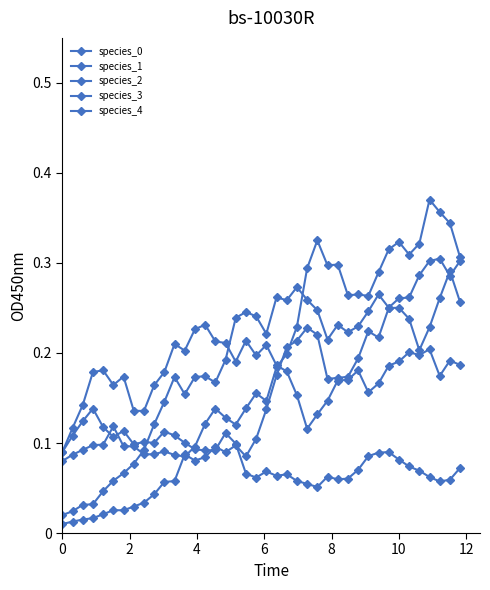

After their last crossing, which series has the higher values: species_4 or species_3?

species_3